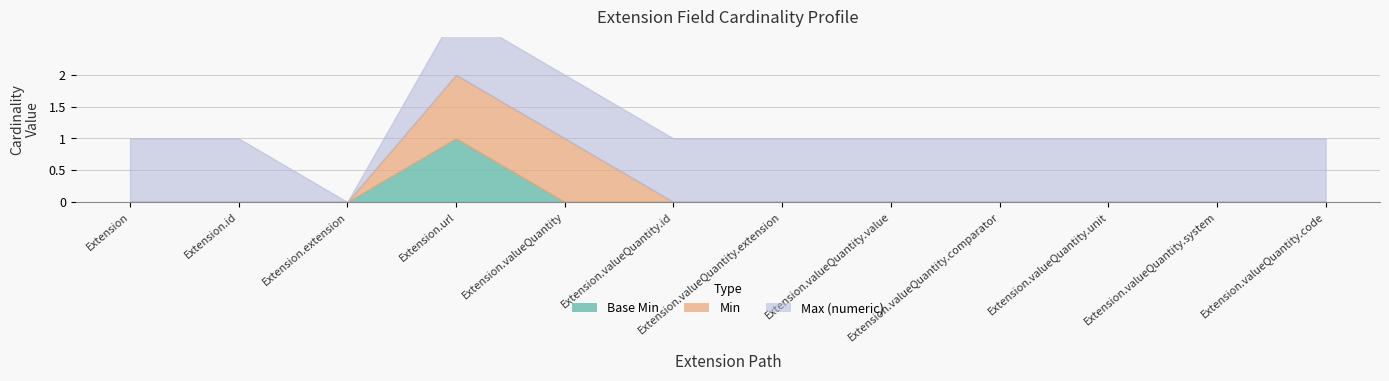

Does the chart have visible grid lines?

Yes